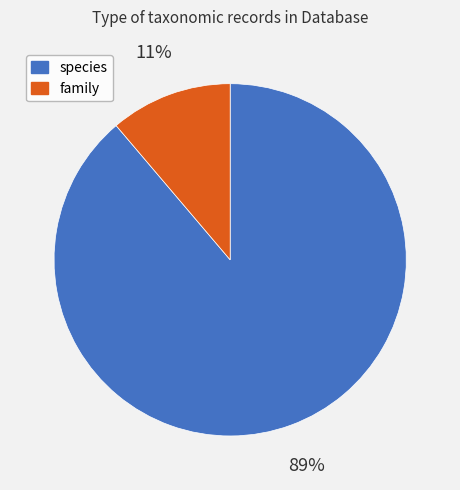

What percentage is the family slice, to the nearest percent?

11%